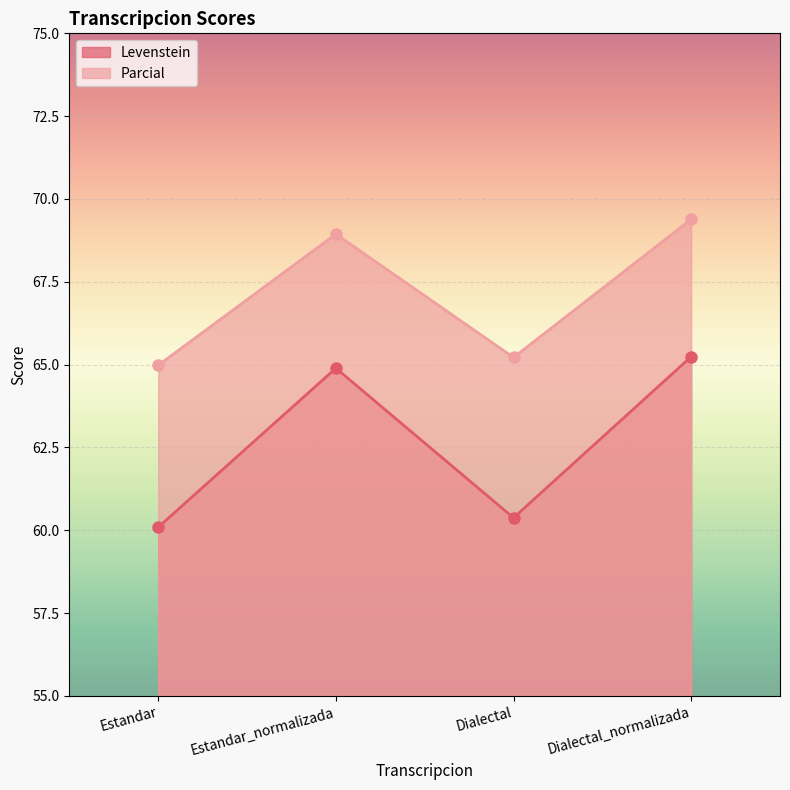

Which series has the largest total across all categories?

Parcial